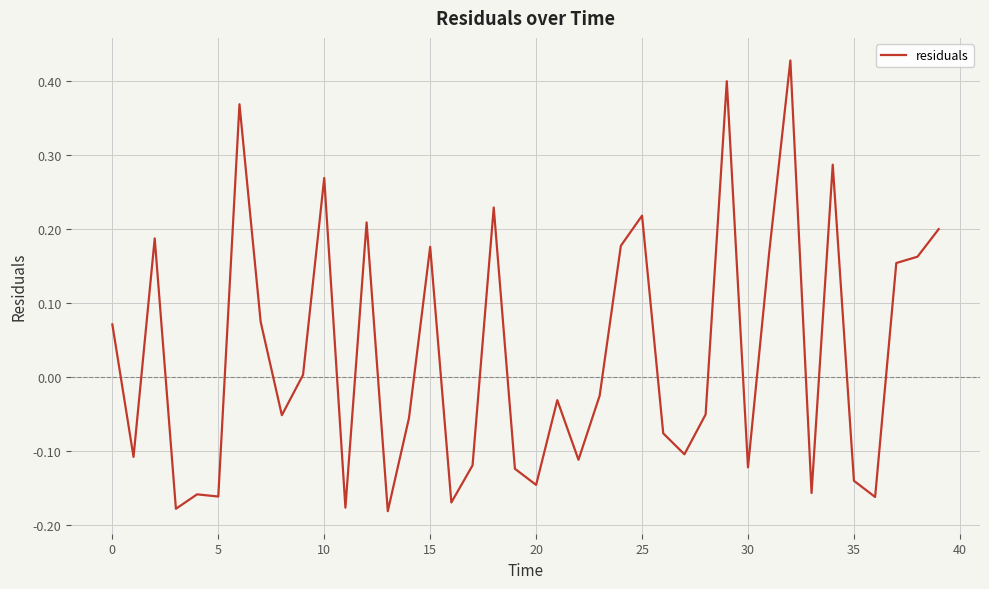

What is the difference between the maximum and minimum values?

0.6